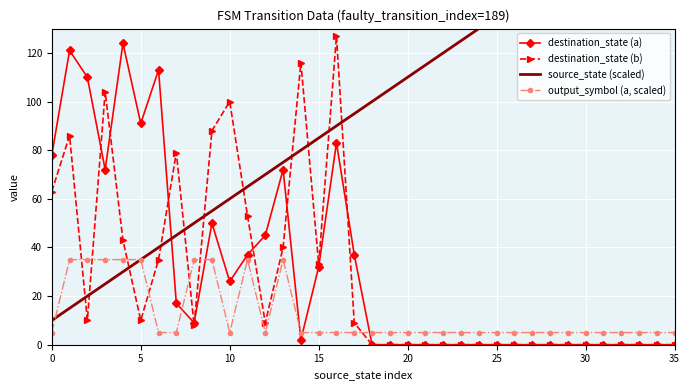

What is the sum of the destination_state (a) values at 10 and 35?

26